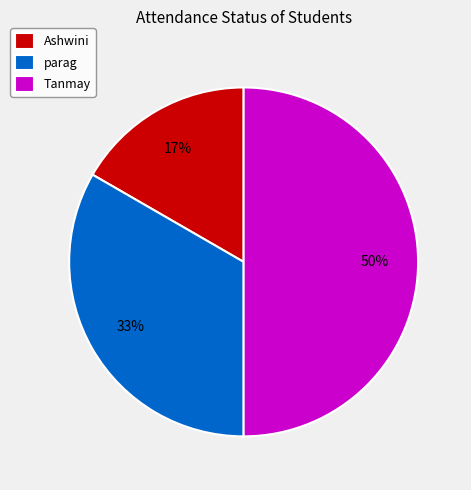

Is parag the majority of the pie?

No